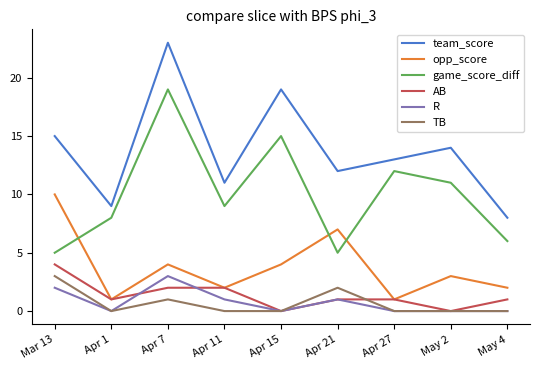

At which label is team_score closest to 15?

Mar 13